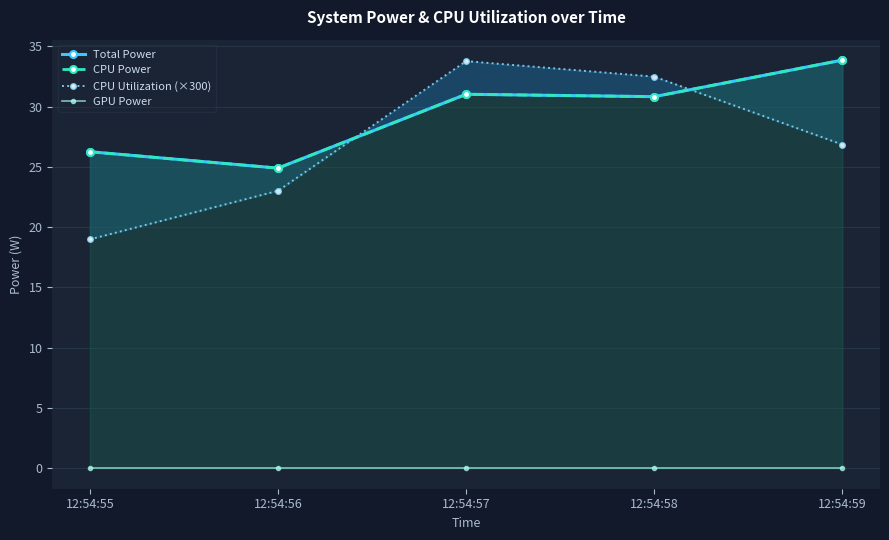

What is the total value across all series at 12:54:59?

94.6